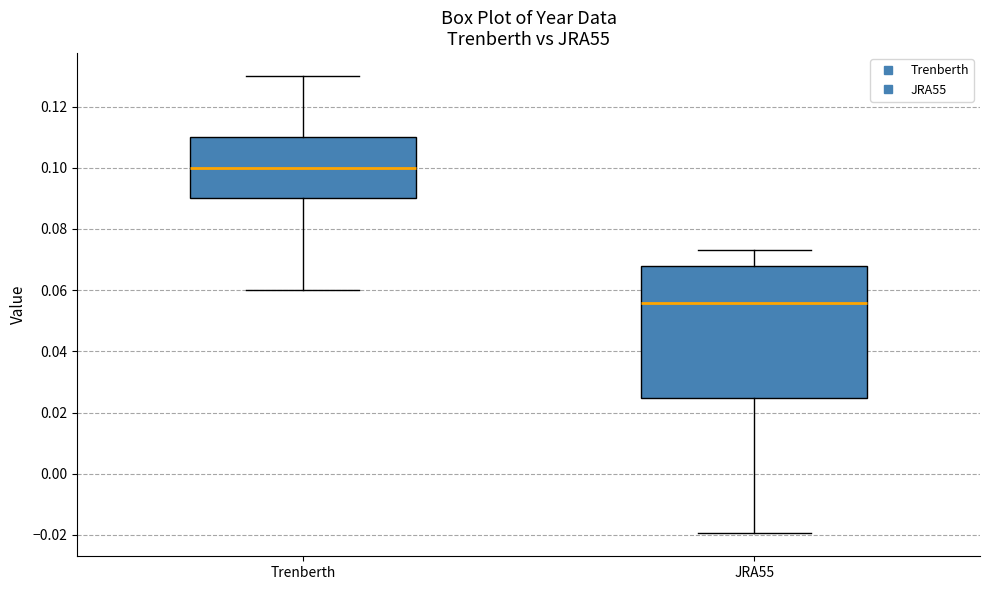

Reading left to right, transcribe this box plot: for each box, give where its median line is, the range the box spans, and where its two whiskers end, as read against the y-axis. The values are not printed on the chart, so give them approximately, as read against the axis.

Trenberth: median 0.100, box 0.090 to 0.110, whiskers 0.060 to 0.130
JRA55: median 0.056, box 0.024 to 0.068, whiskers -0.020 to 0.074